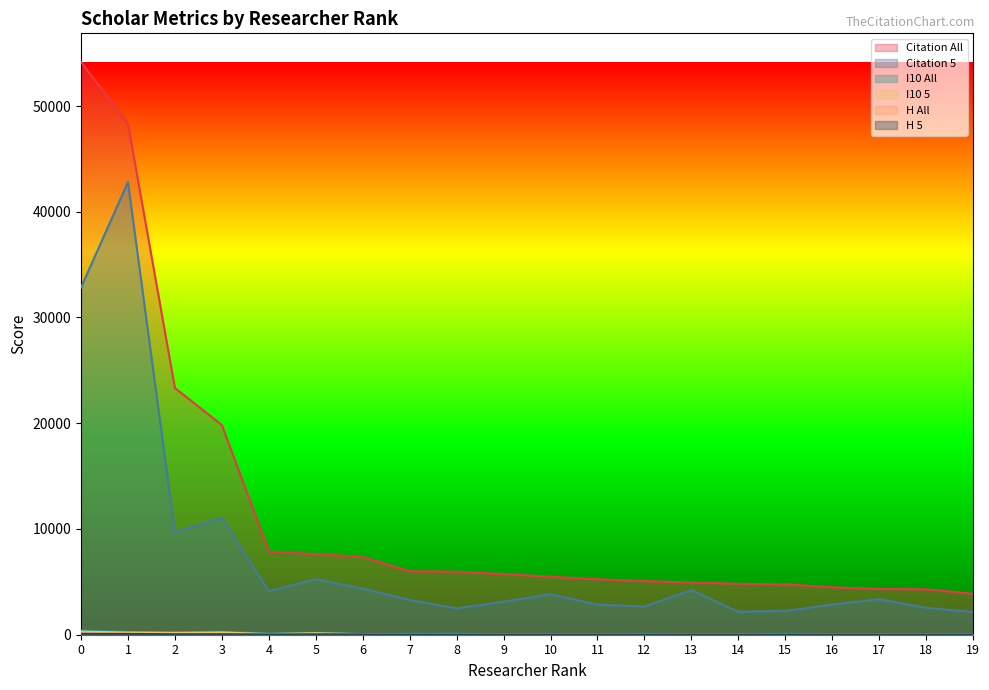

How many interior local peaks does the H 5 series have?

5